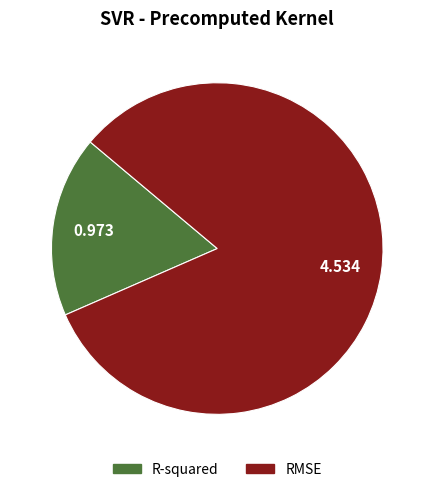

Which has a higher value, RMSE or R-squared?

RMSE